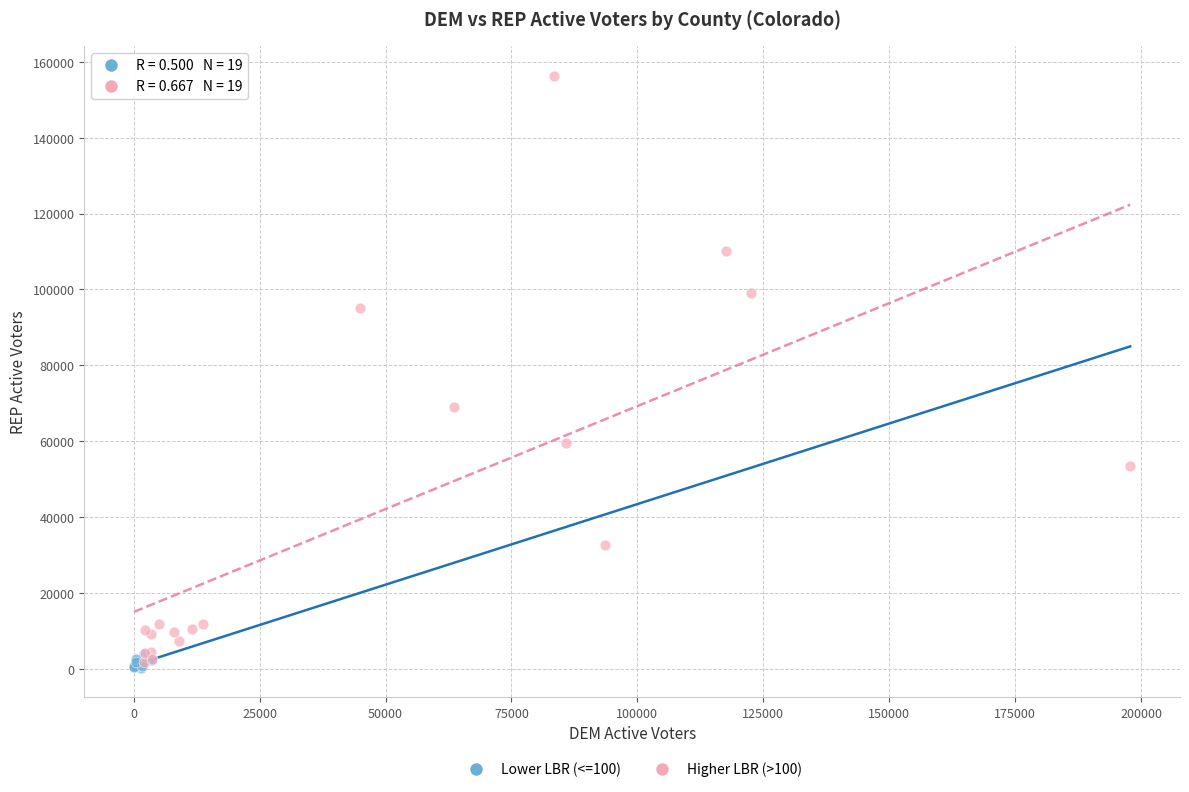

Which series contains the highest Y value?

Higher LBR (>100)